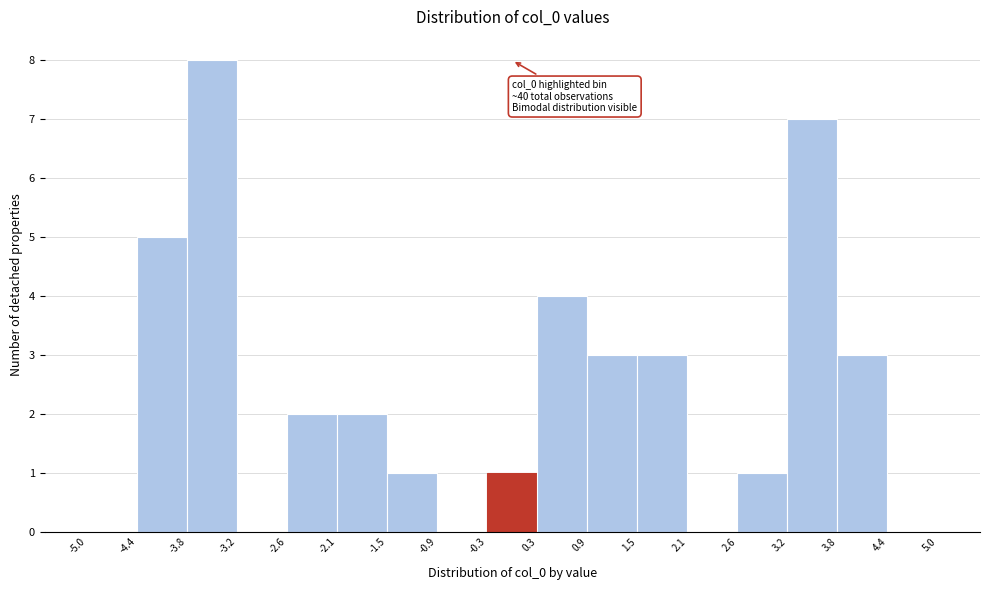

Over which range of the x-axis is the bar tallest?

-3.8 to -3.2